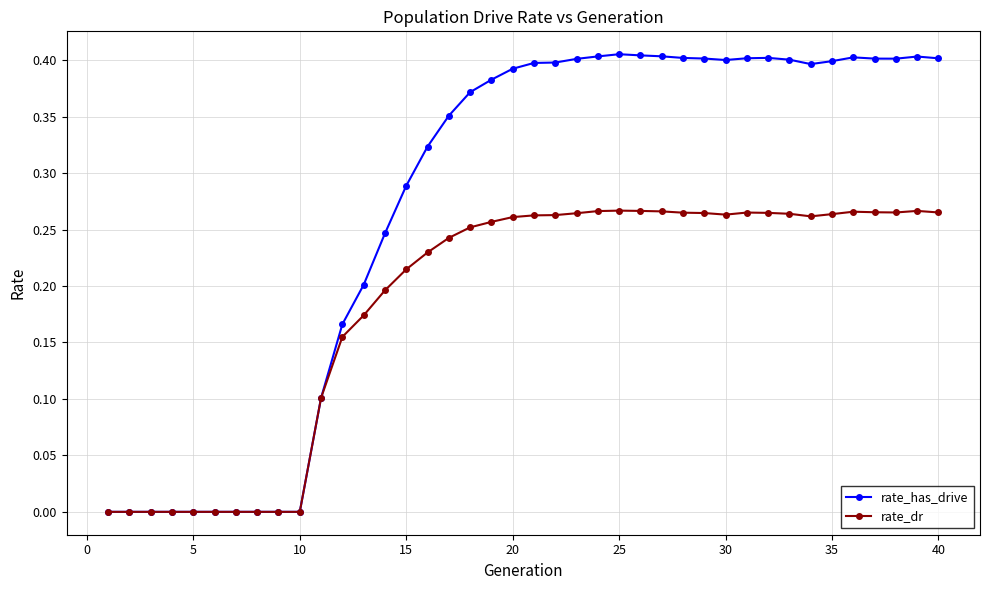

True or false: rate_has_drive has more than 0 interior local peaks.

True